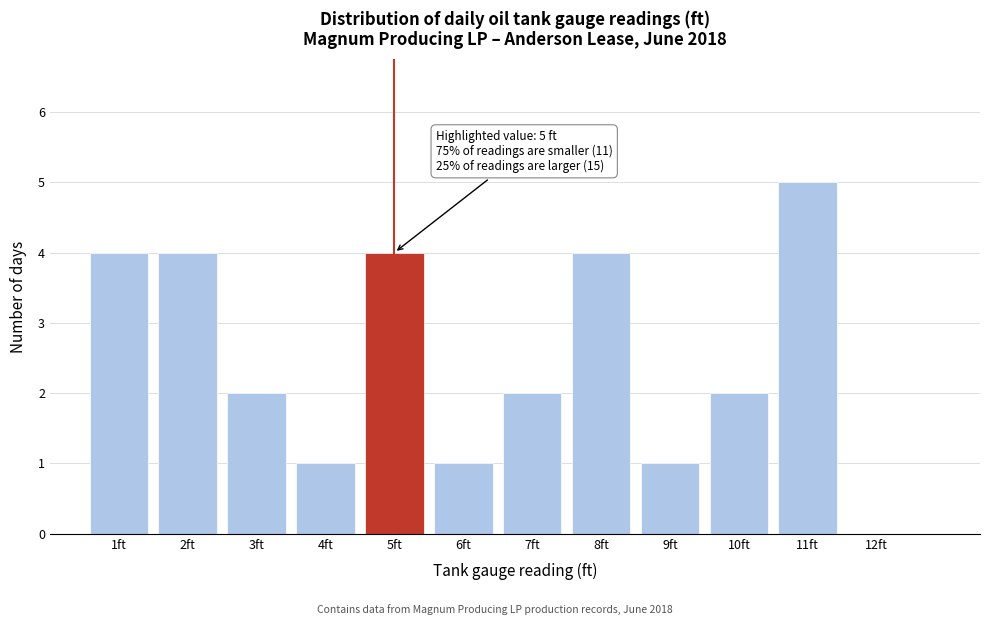

Over which range of the x-axis is the bar tallest?

10.5 to 11.5